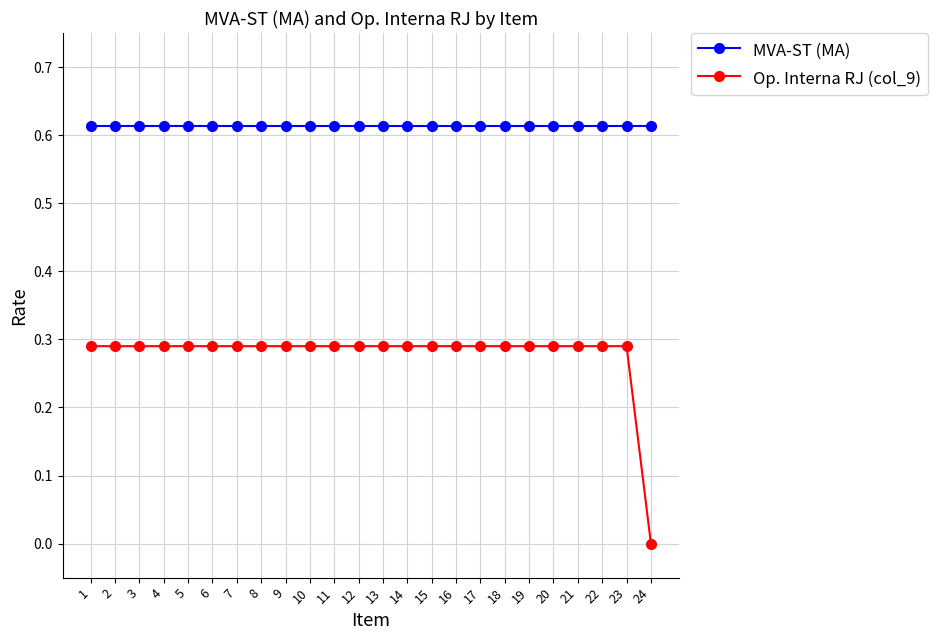

True or false: MVA-ST (MA) and Op. Interna RJ (col_9) cross at least once.

False